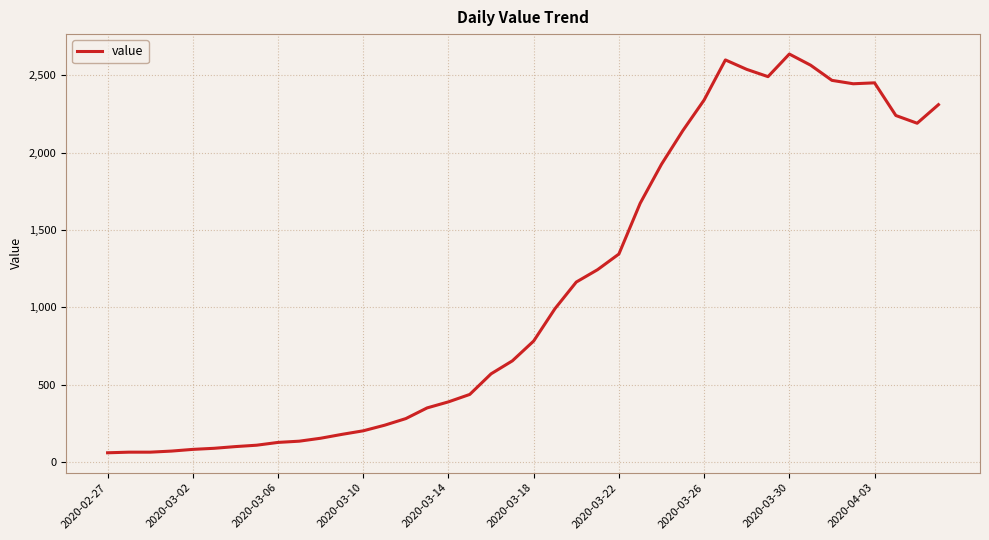

What is the maximum value shown in the chart?

2637